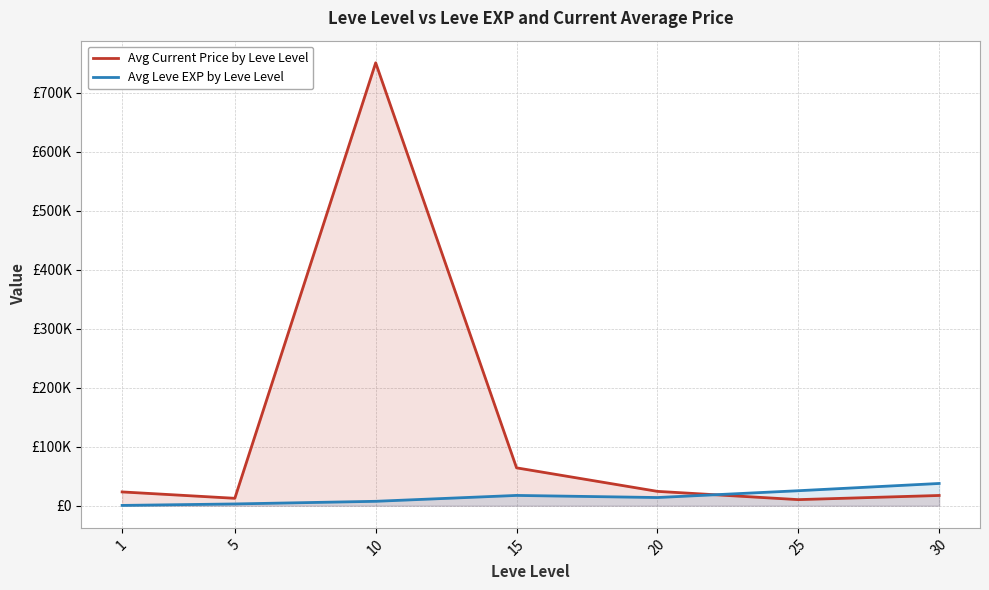

Which series has the largest total across all categories?

Avg Current Price by Leve Level